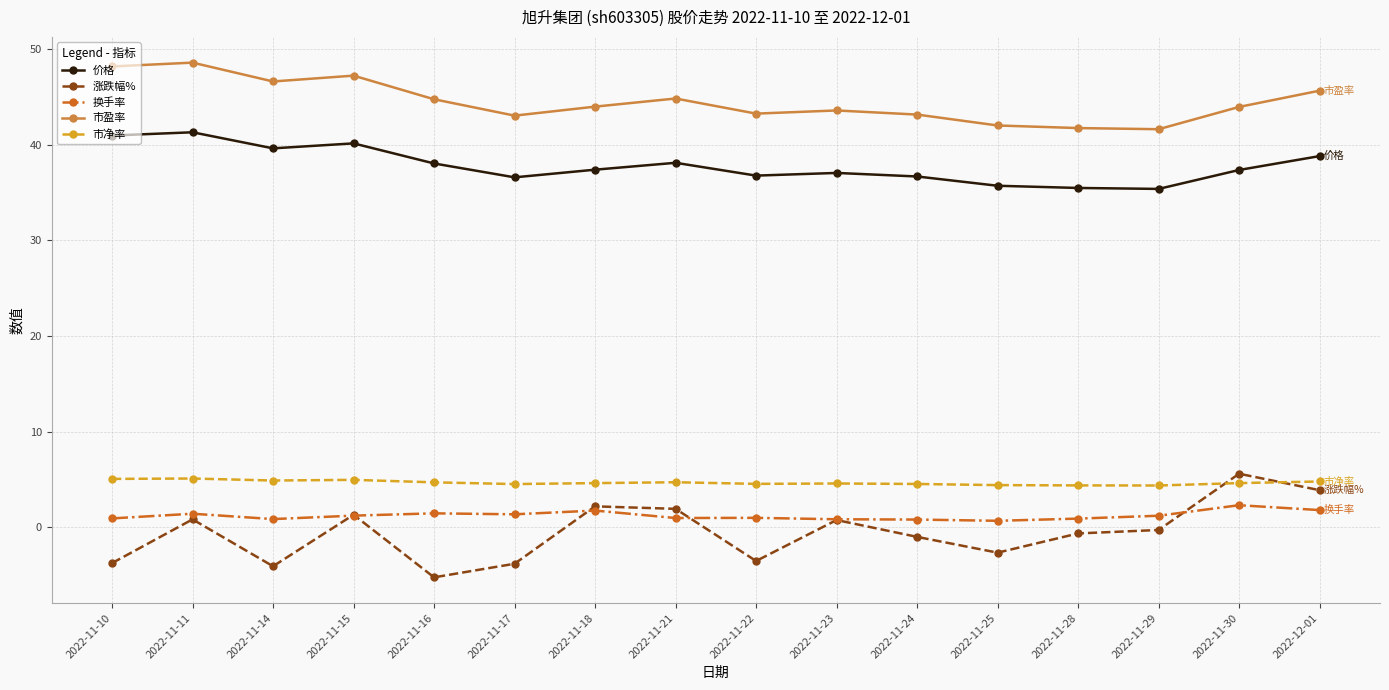

Is it true that 价格 equals 53.0 at 2022-11-25?

False